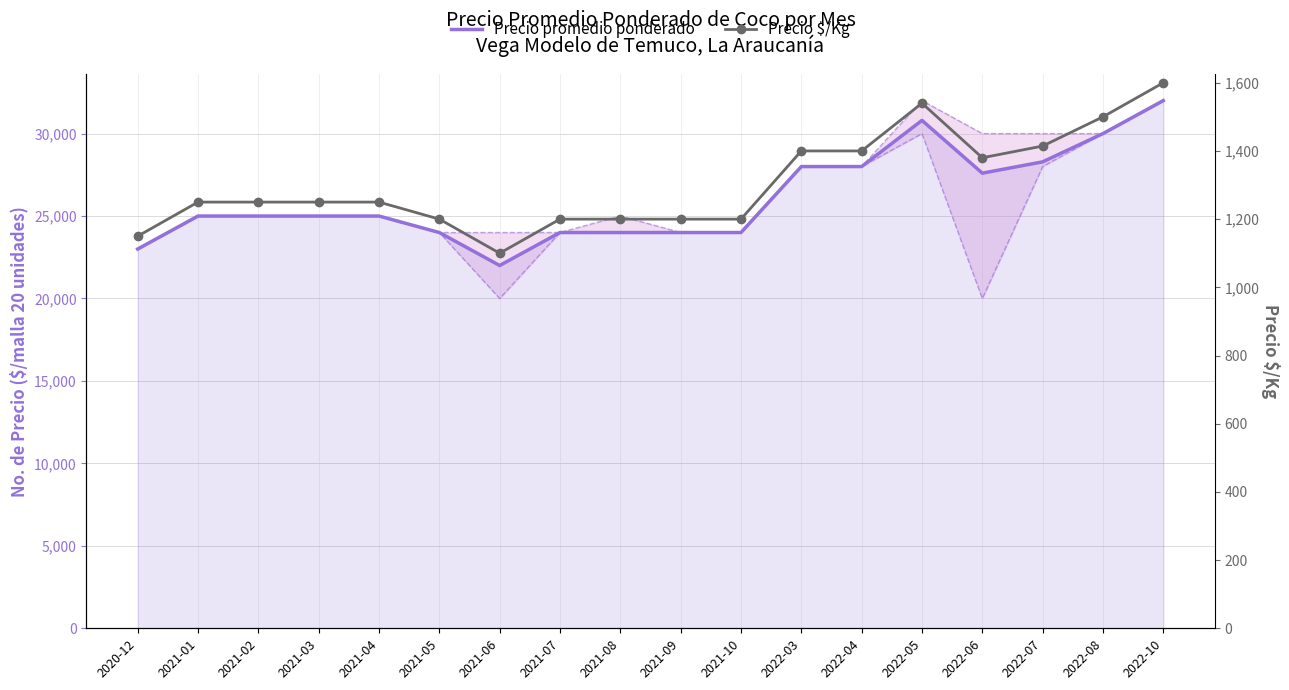

What is the average value of the Precio $/Kg series?

1304.7